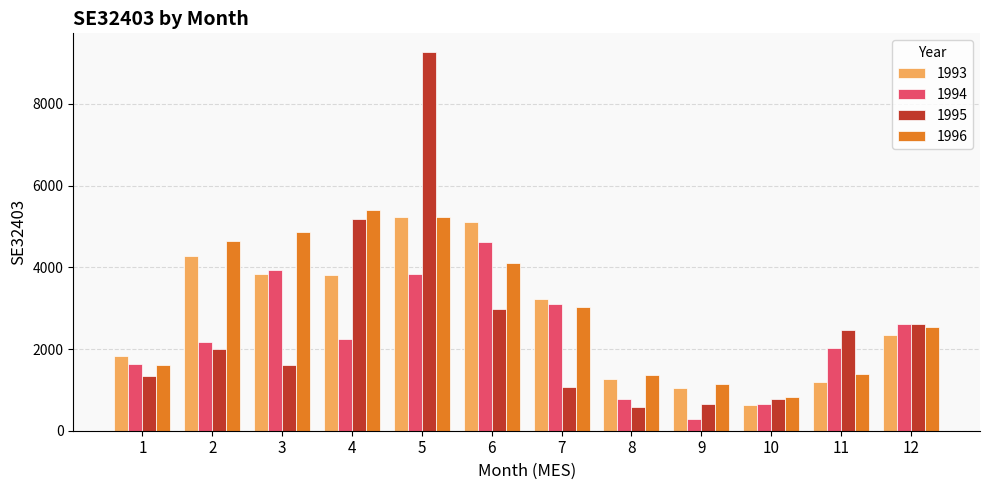

What is the sum of all 1993 values?

33784.0